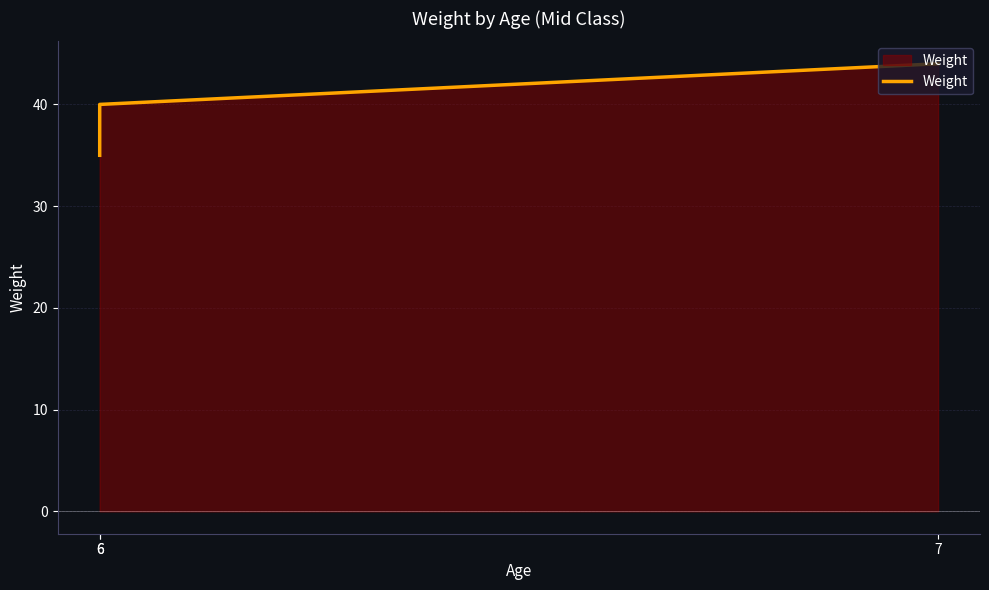

Where is the data nearest to the value 39?

6